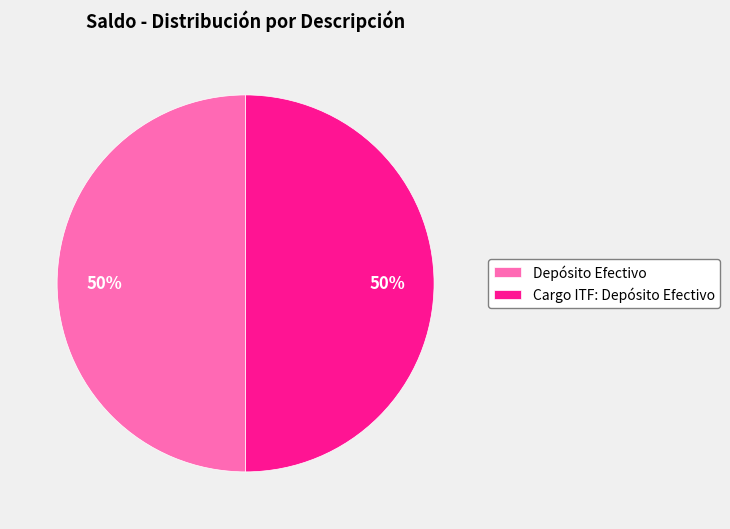

To the nearest percent, what is the average slice percentage?

50%